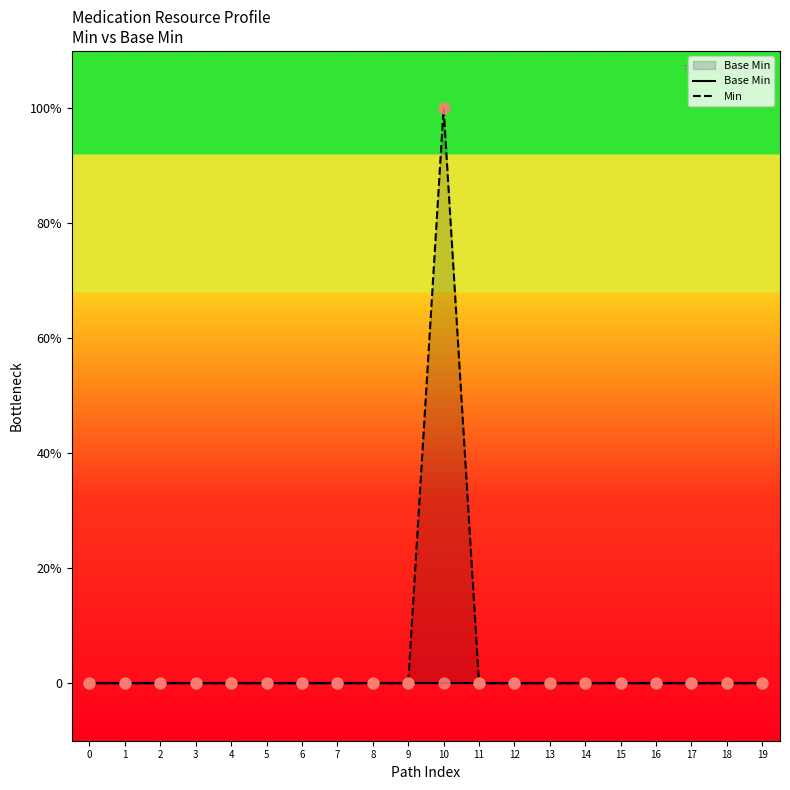

Which series has the largest total across all categories?

Min